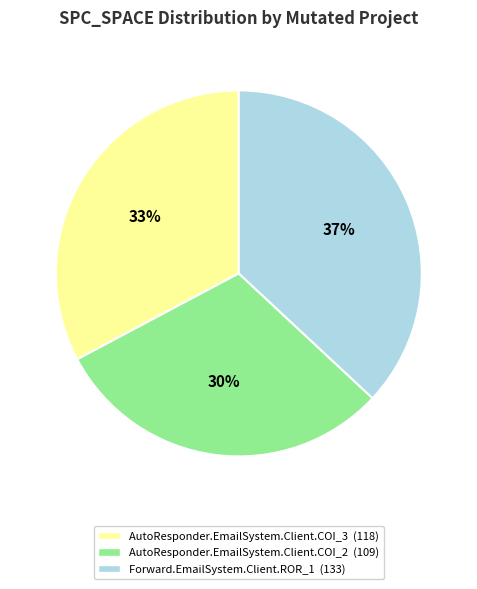

To the nearest percent, what is the average slice percentage?

33%